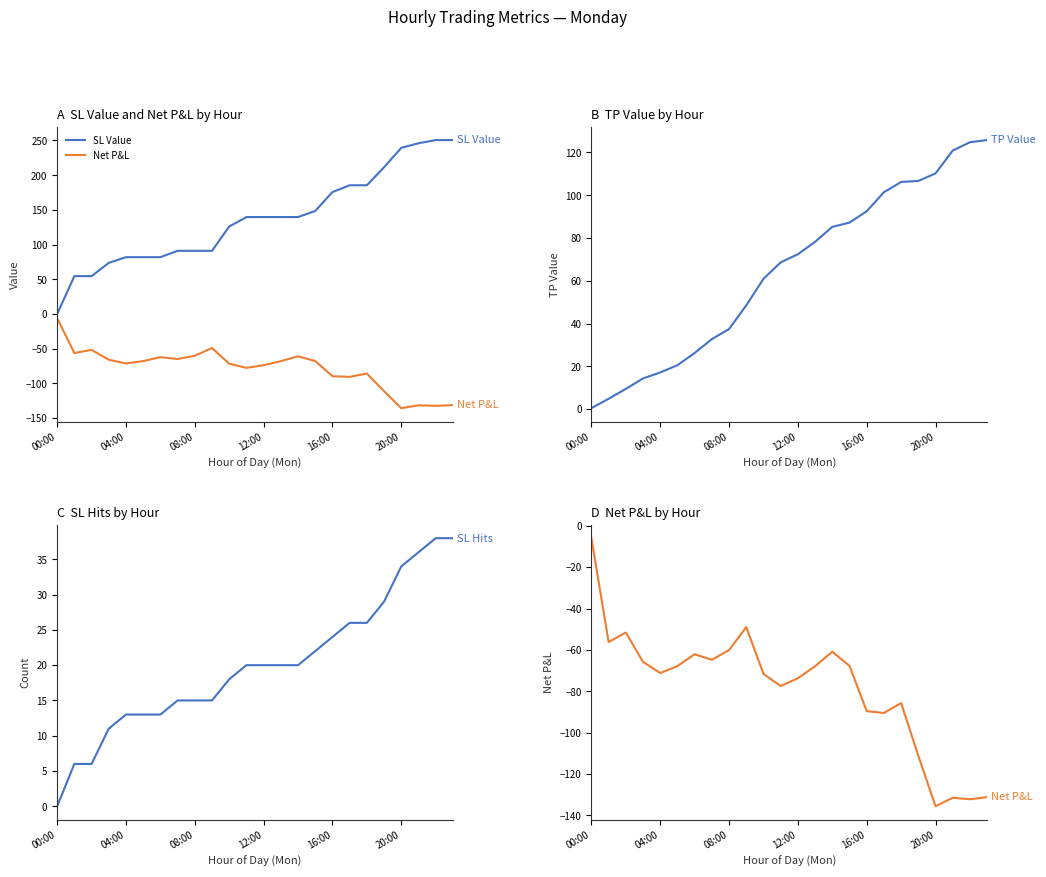

Which series has the largest total across all categories?

SL Value